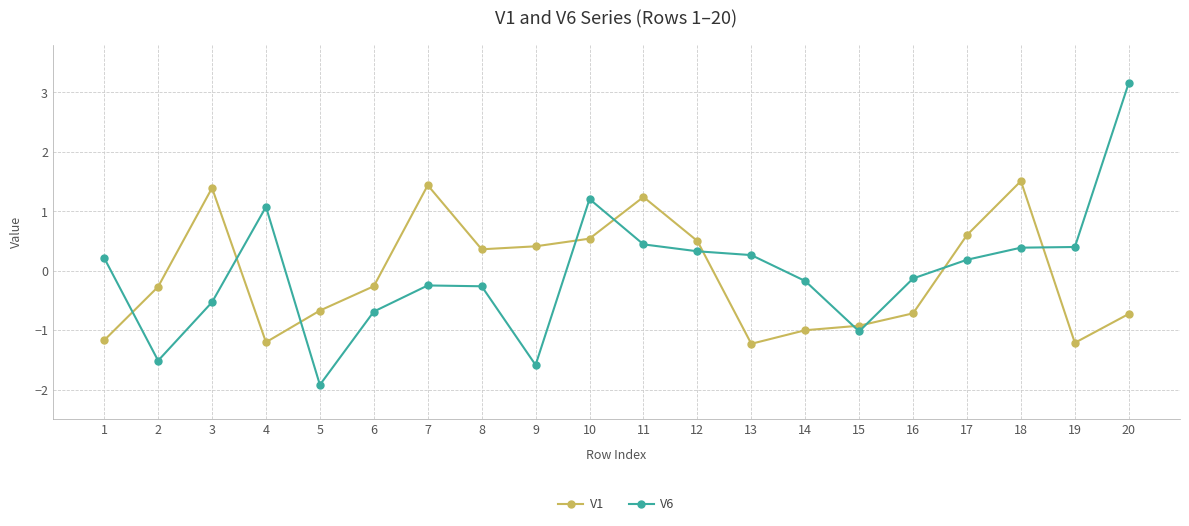

What is the maximum value shown in the chart?

3.2